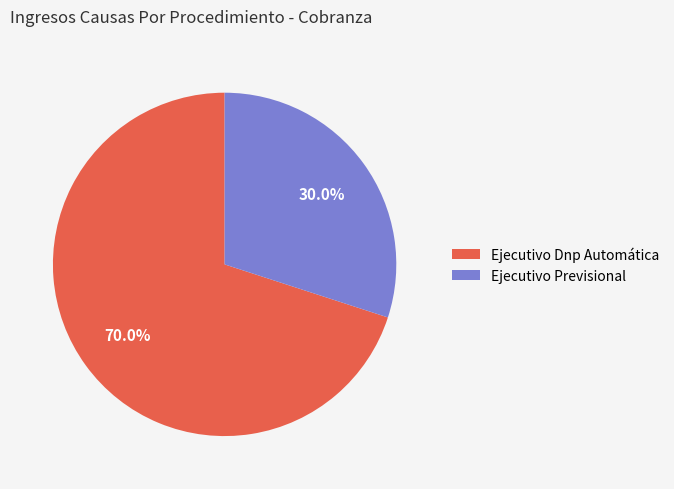

Which slice is the smallest?

Ejecutivo Previsional